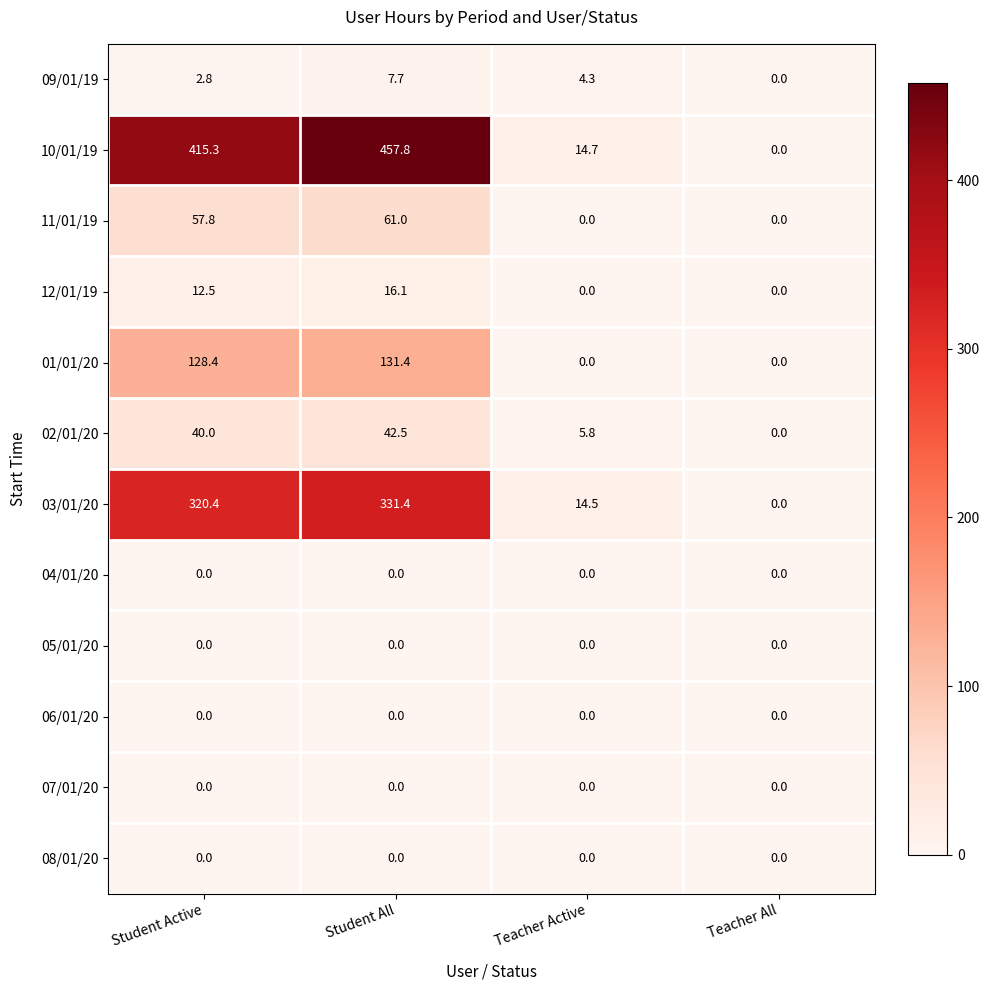

Read the 09/01/19 value at Student Active.

2.8